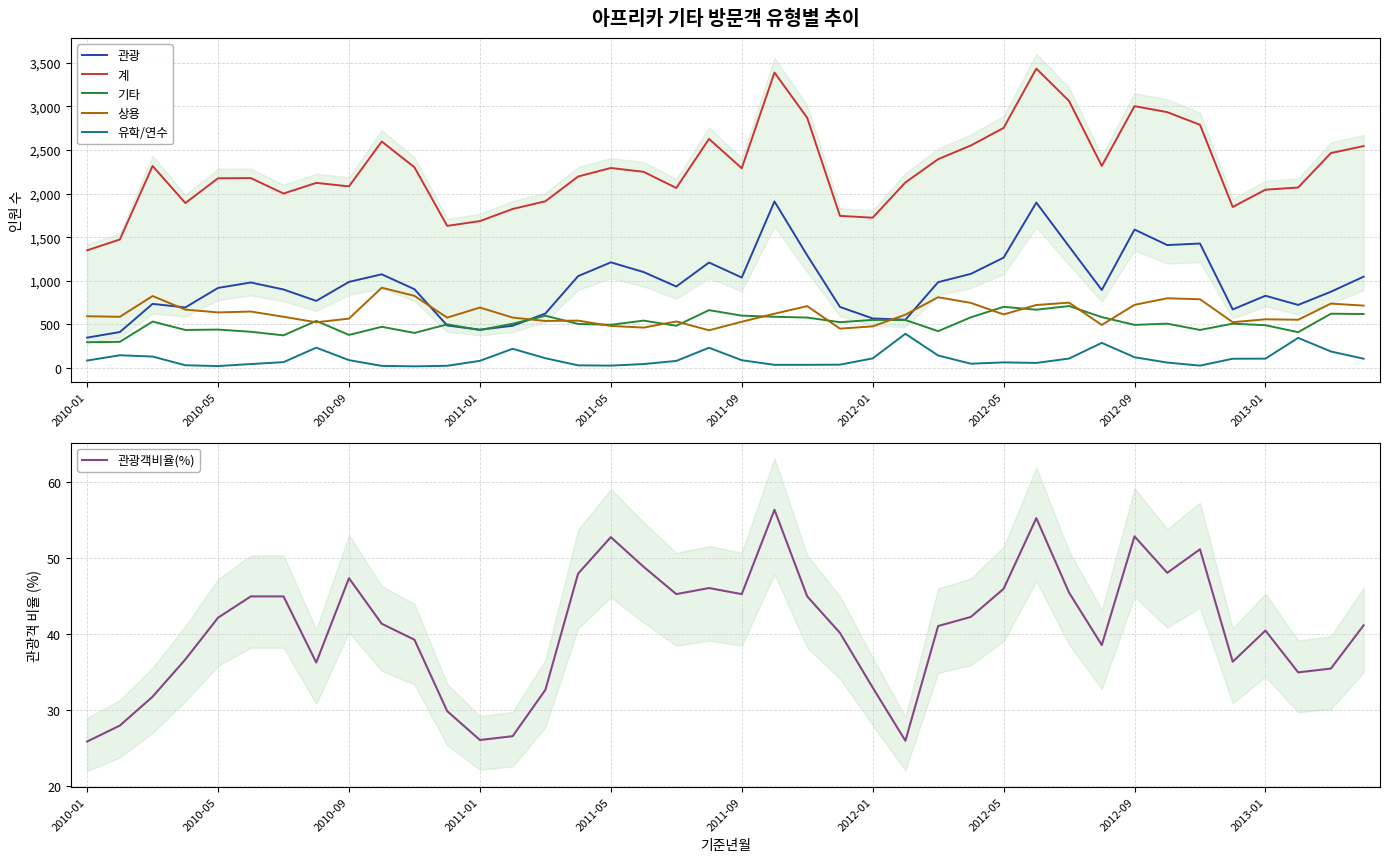

True or false: 상용 and 유학/연수 cross at least once.

False